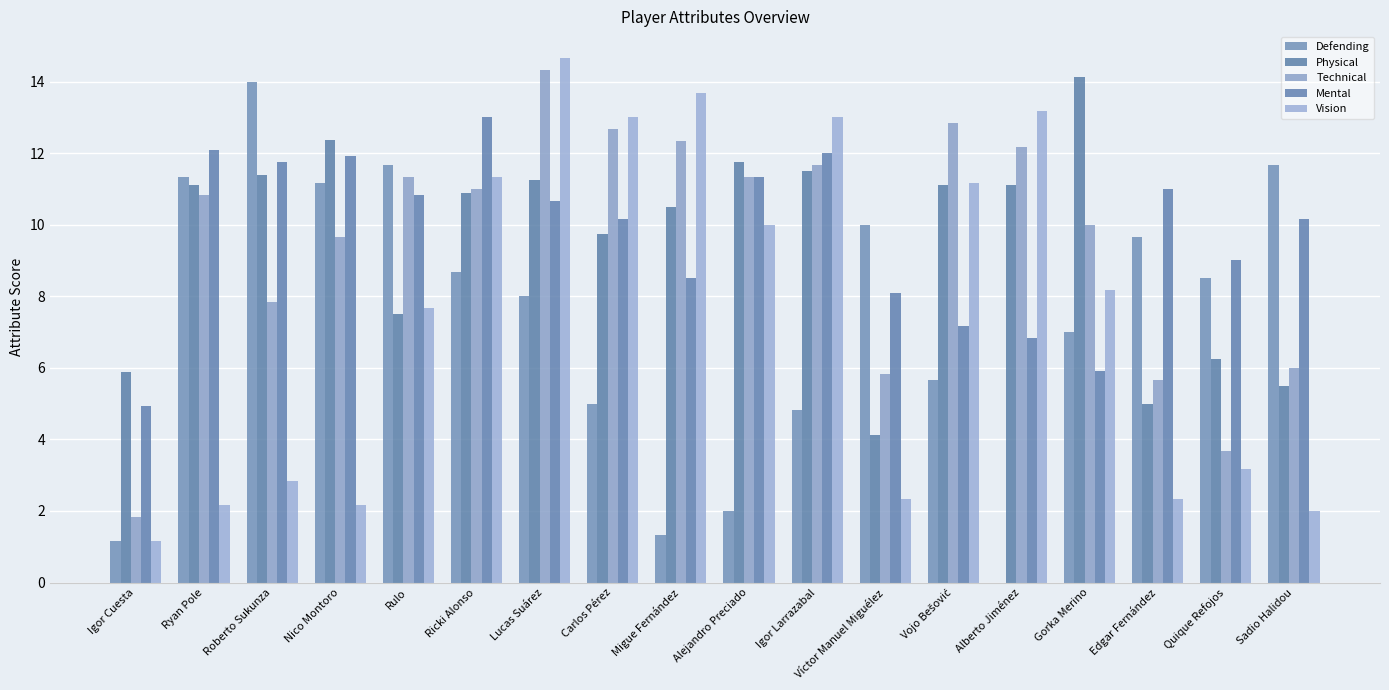

What is the greatest value displayed?

14.7